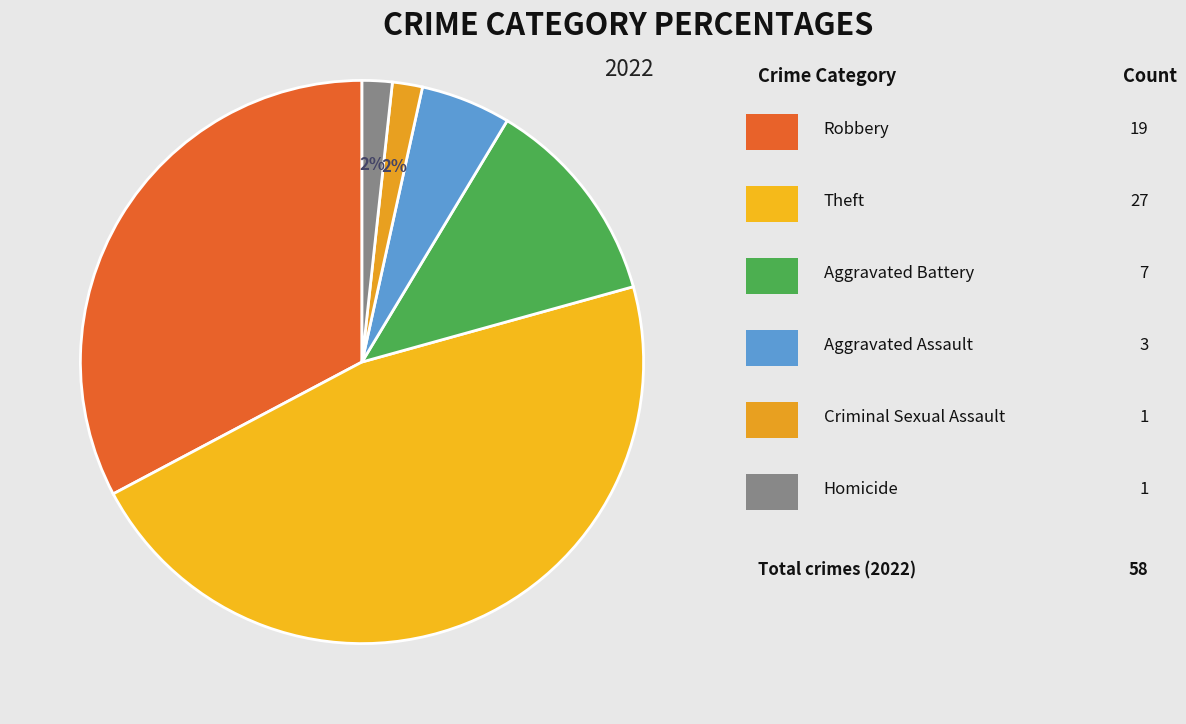

What is the largest slice in the pie chart?

Theft